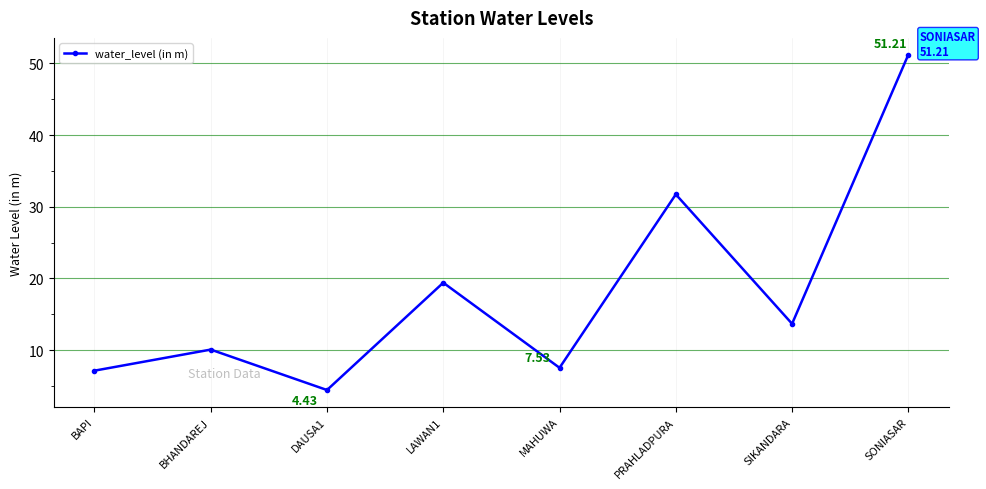

How many data points are above 13?

4